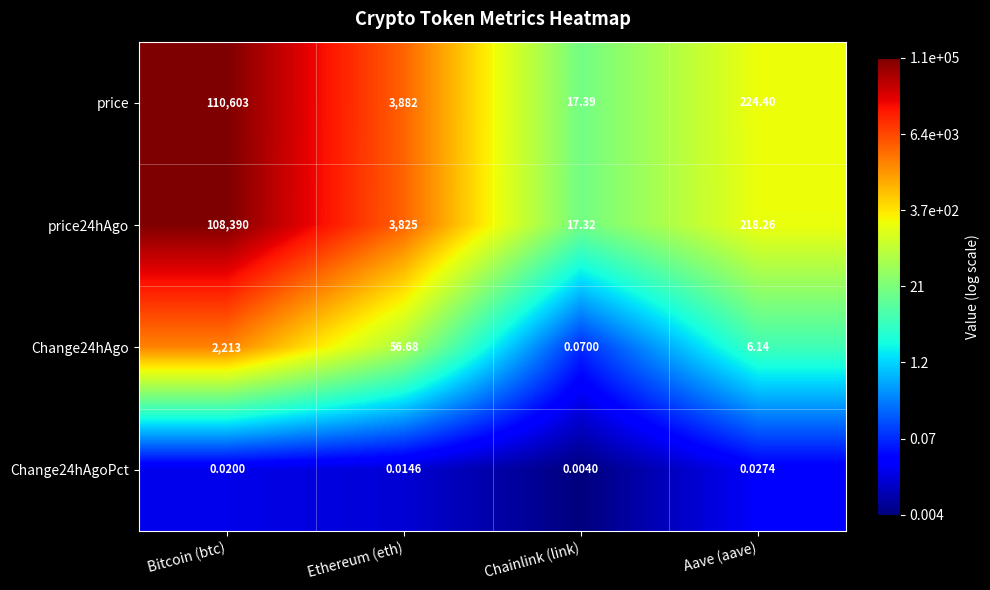

List the labels in order of price24hAgo value, smallest first.

Chainlink (link), Aave (aave), Ethereum (eth), Bitcoin (btc)